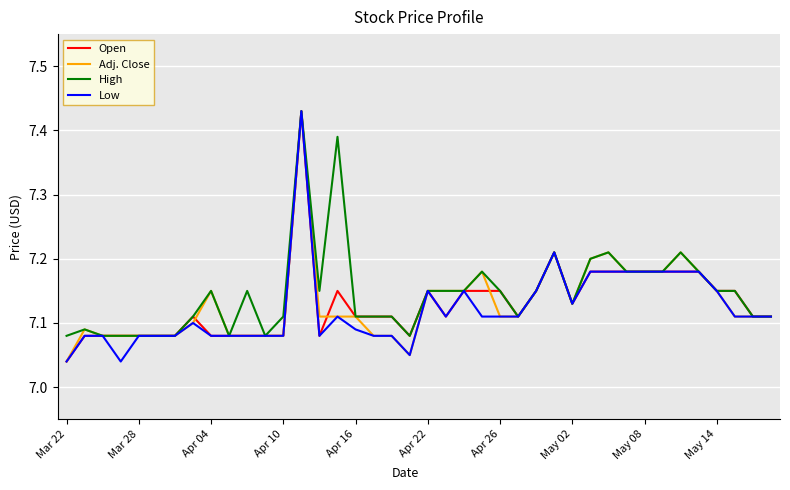

At which label is Open closest to 7?

Mar 22